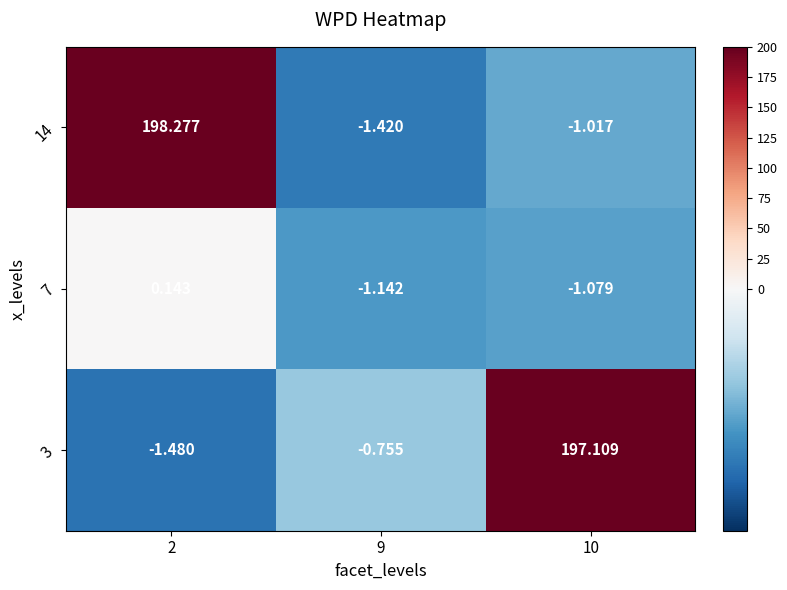

How many data points does each series have?

3